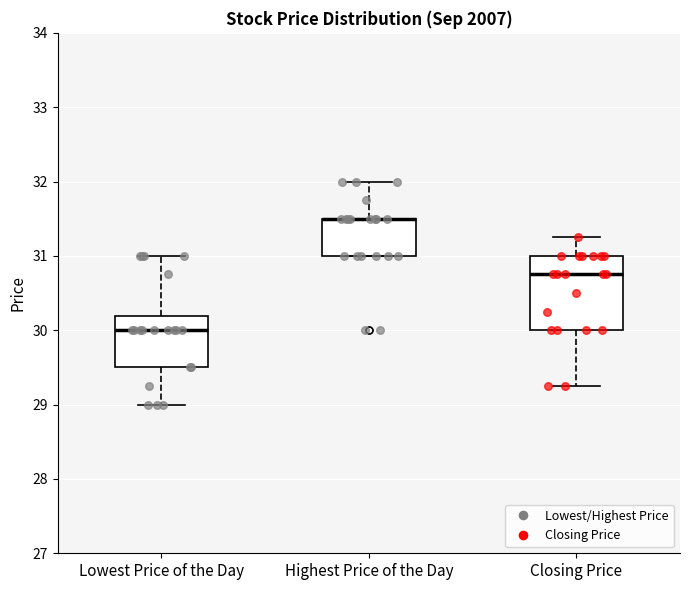

Reading left to right, transcribe this box plot: for each box, give where its median line is, the range the box spans, and where its two whiskers end, as read against the y-axis. The values are not printed on the chart, so give them approximately, as read against the axis.

Lowest Price of the Day: median 30.0, box 29.5 to 30.2, whiskers 29.0 to 31.0
Highest Price of the Day: median 31.5 (drawn on the box's upper edge), box 31.0 to 31.5, whiskers 31.0 to 32.0
Closing Price: median 30.8, box 30.0 to 31.0, whiskers 29.3 to 31.3